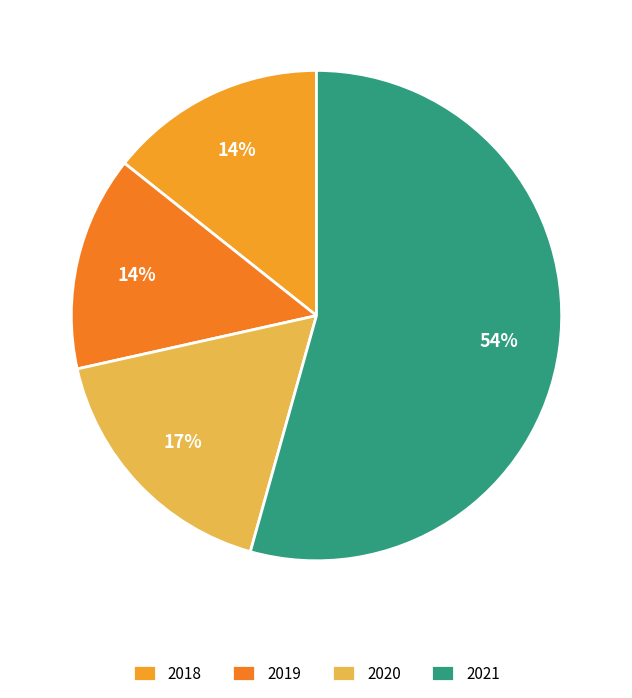

What is the majority slice?

2021